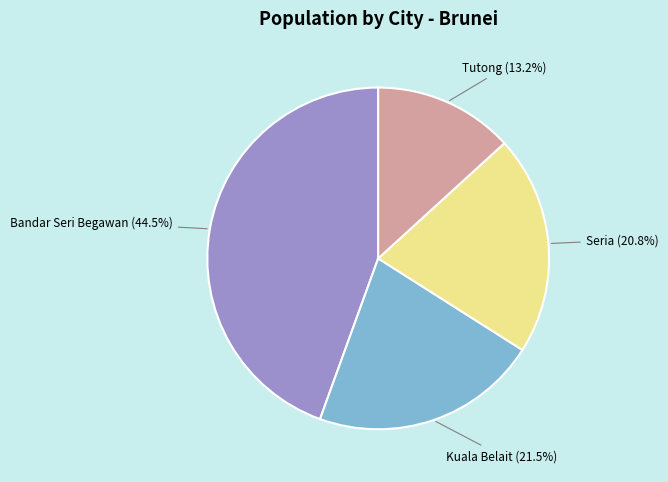

Does any single category account for the majority?

No